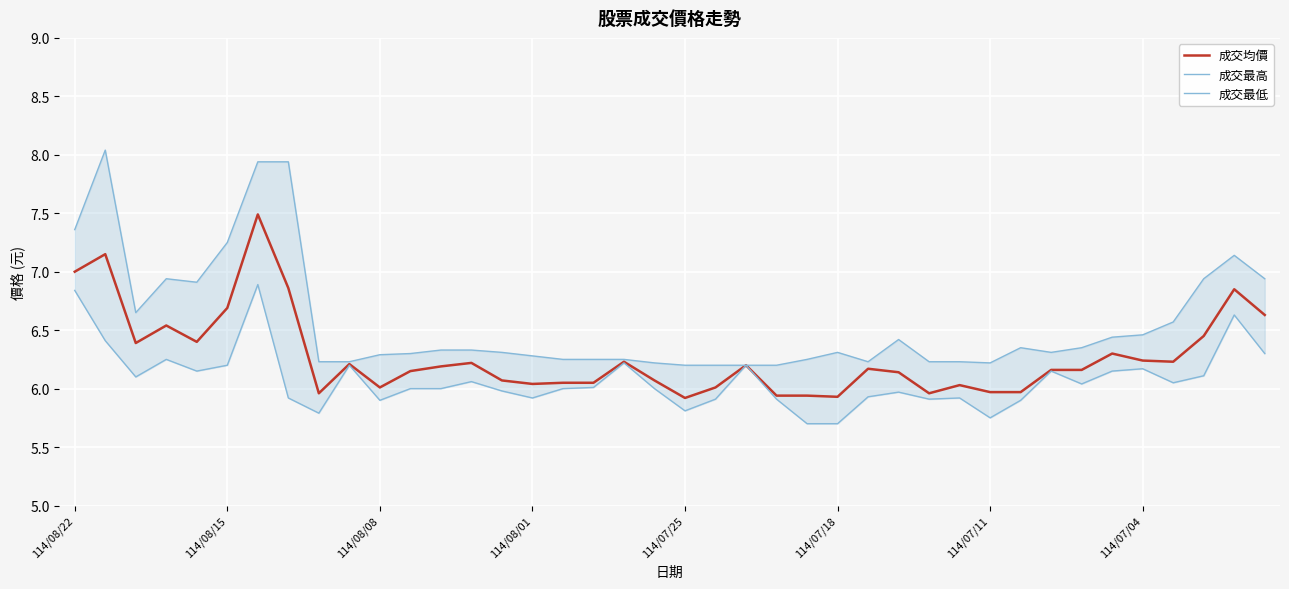

What is the sum of all 成交最高 values?

262.5